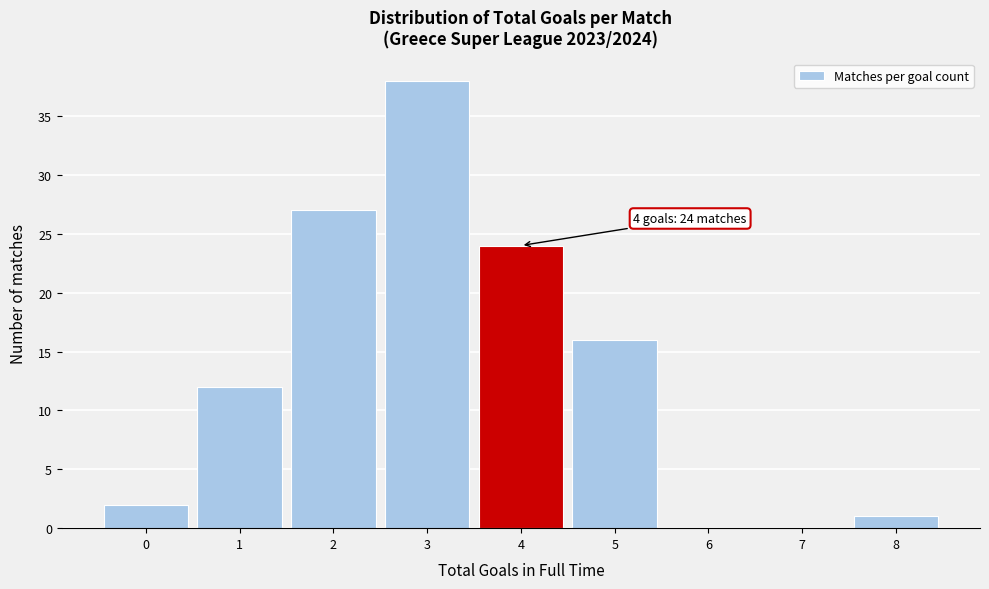

Which range on the x-axis has the tallest bar?

2.5 to 3.5